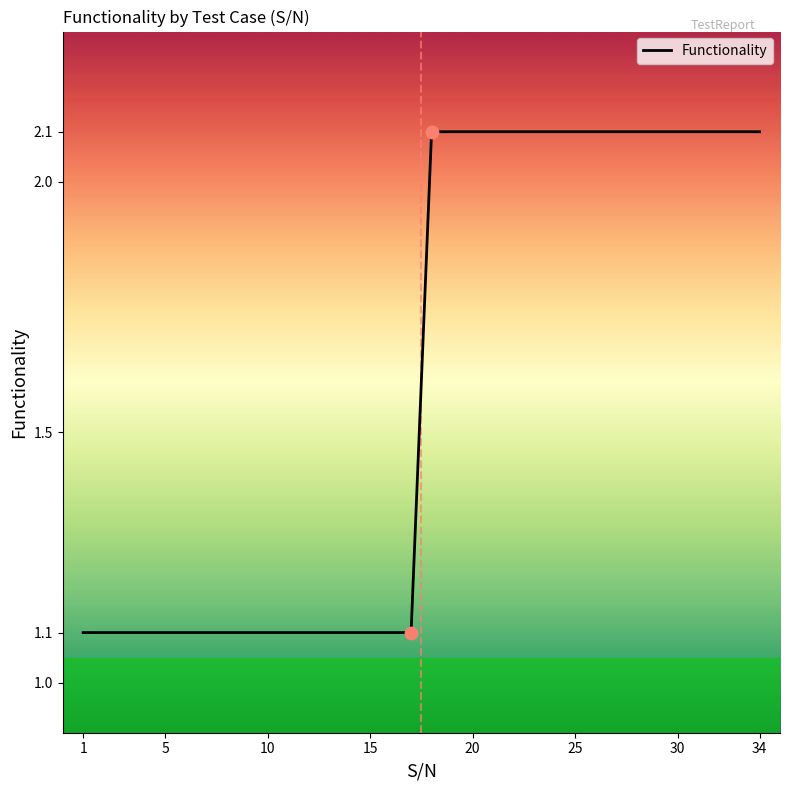

What is the maximum value shown in the chart?

2.1